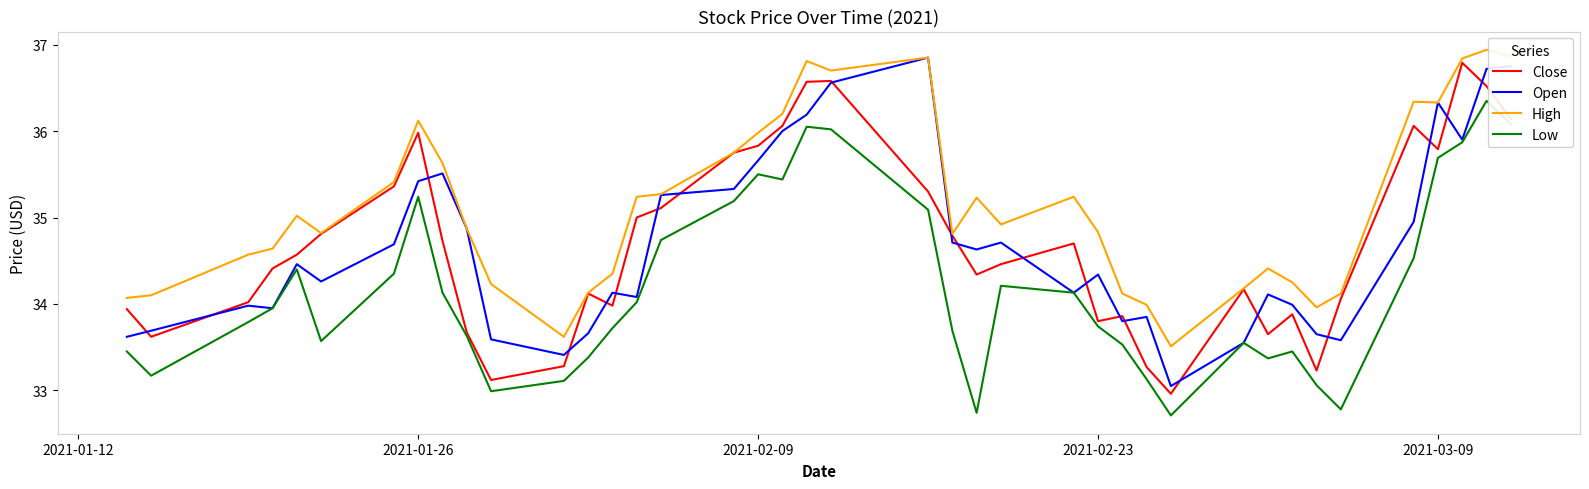

What is the minimum value shown in the chart?

32.7